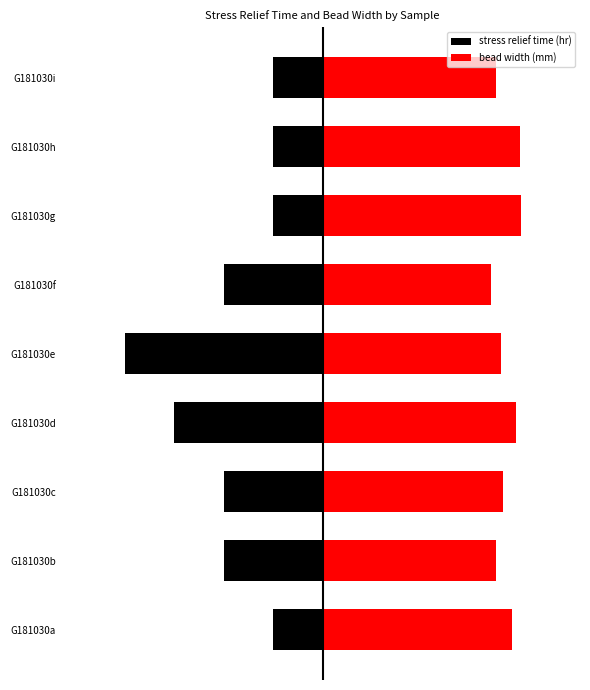

The value of bead width (mm) at G181030a is 5.2. True or false?

False